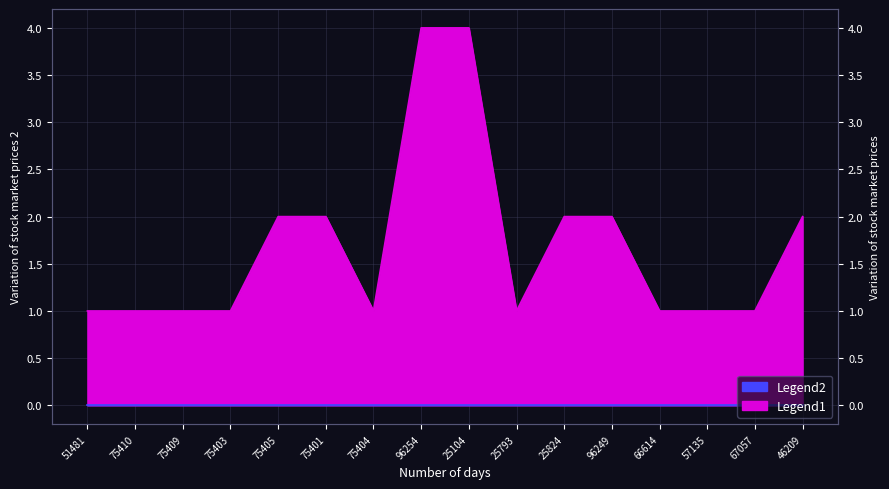

List the labels in order of value, largest first.

96254, 25104, 75405, 75401, 25824, 96249, 46209, 51481, 75410, 75409, 75403, 75404, 25793, 66614, 57135, 67057